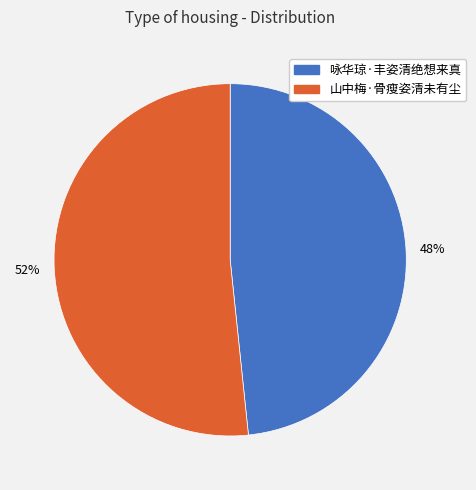

How many segments does this pie chart have?

2